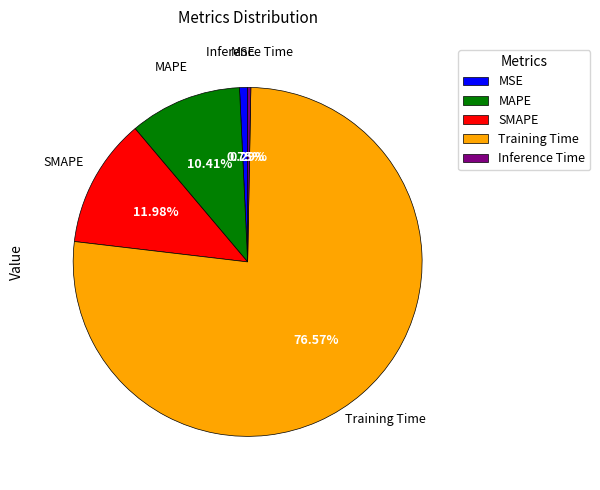

How many slices are in this pie chart?

5